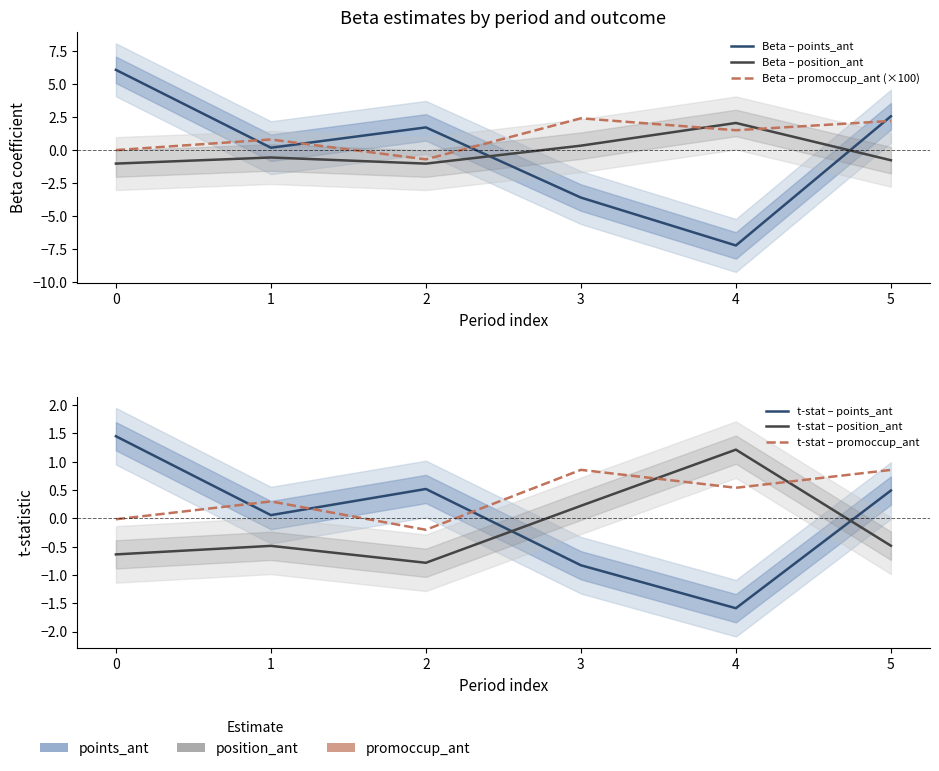

How many lines are shown in the chart?

6